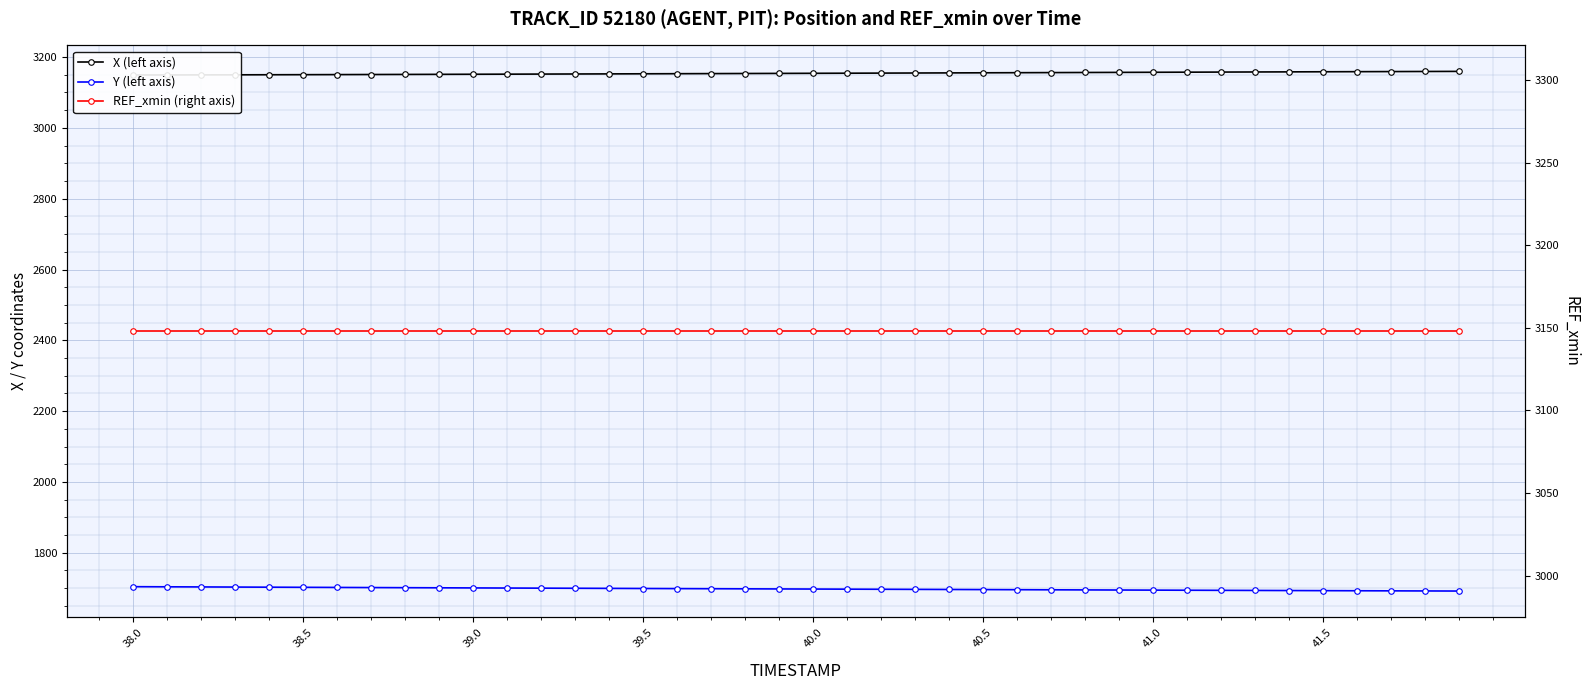

What is the highest value of the X (left axis) series?

3159.6